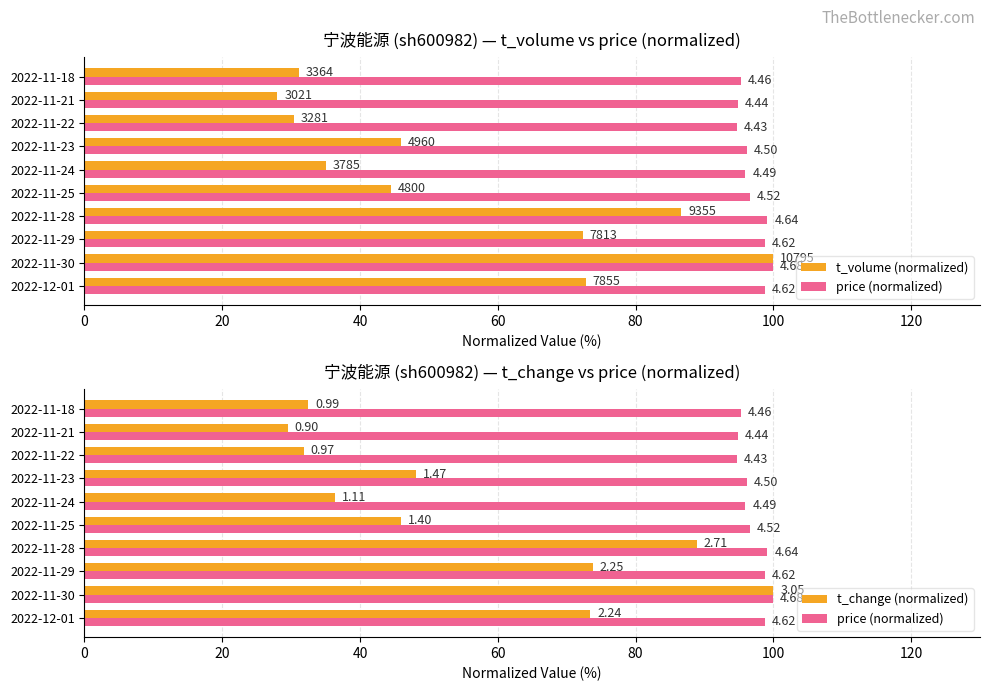

How many data points in price (normalized) are above 96?

6